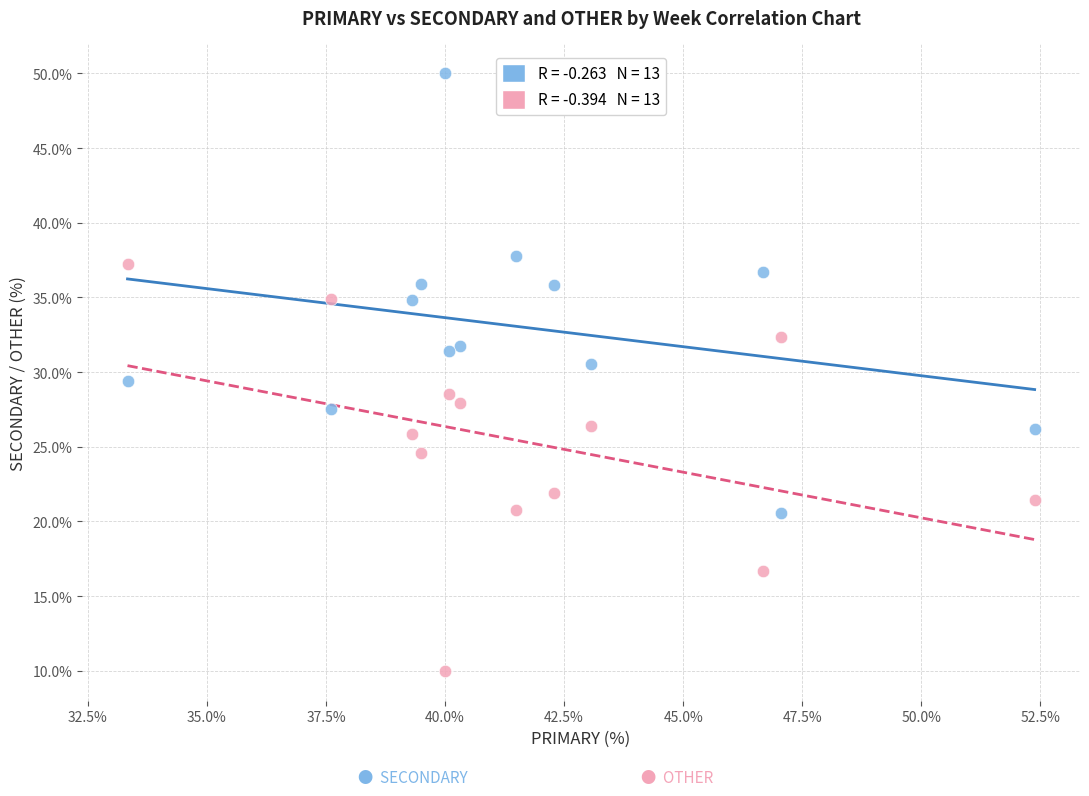

Across all data points, what is the range of Y values (max minus min)?

40.0